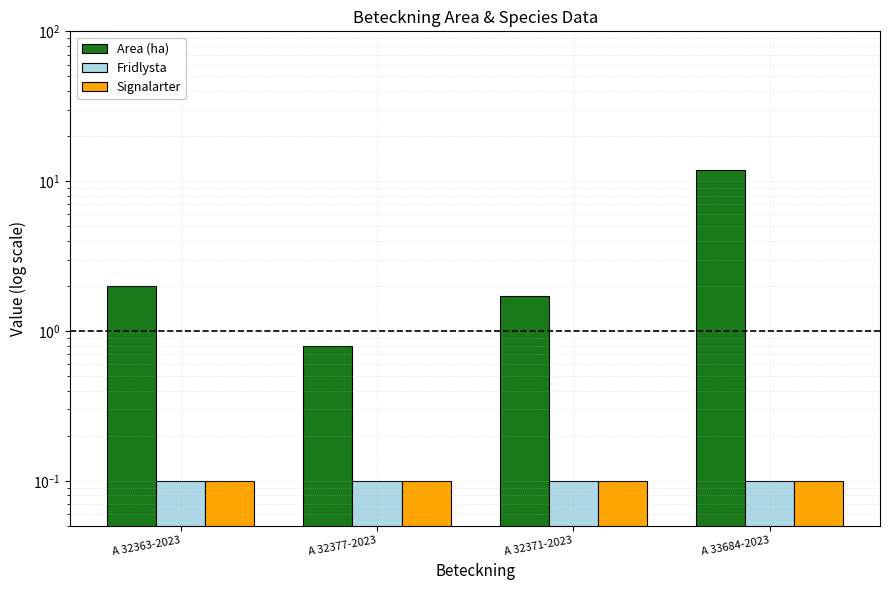

What is the value of the Fridlysta bar at the 4th from the left?

0.1